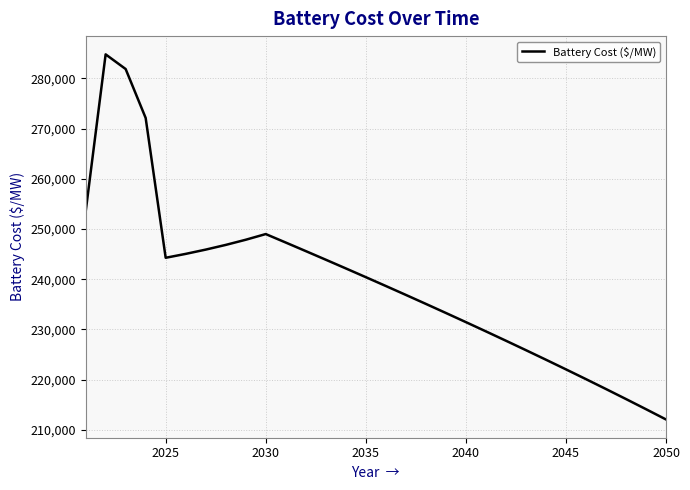

What is the difference between the maximum and minimum values?

72721.9